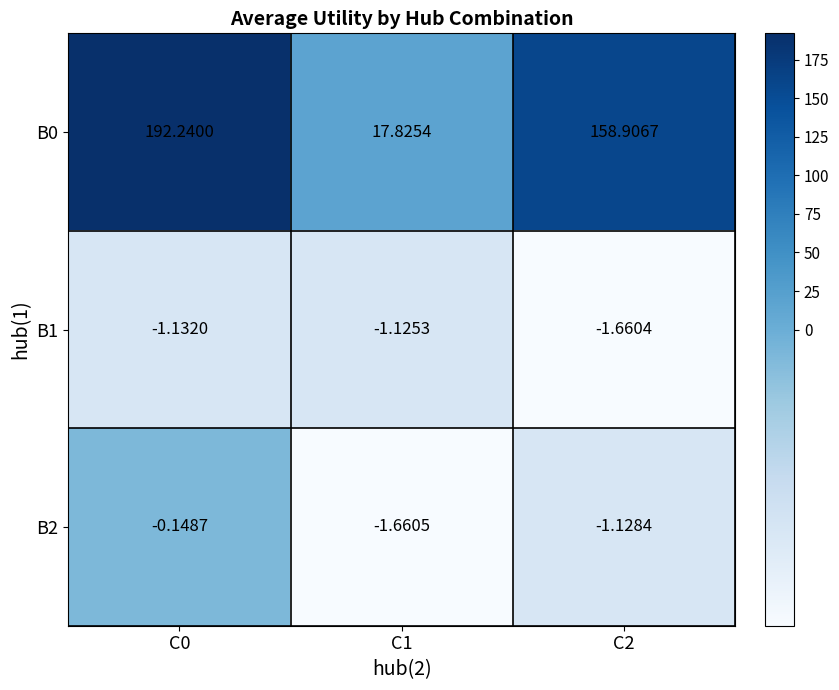

Is the value of B0 at C0 greater than the value of B1 at C0?

Yes